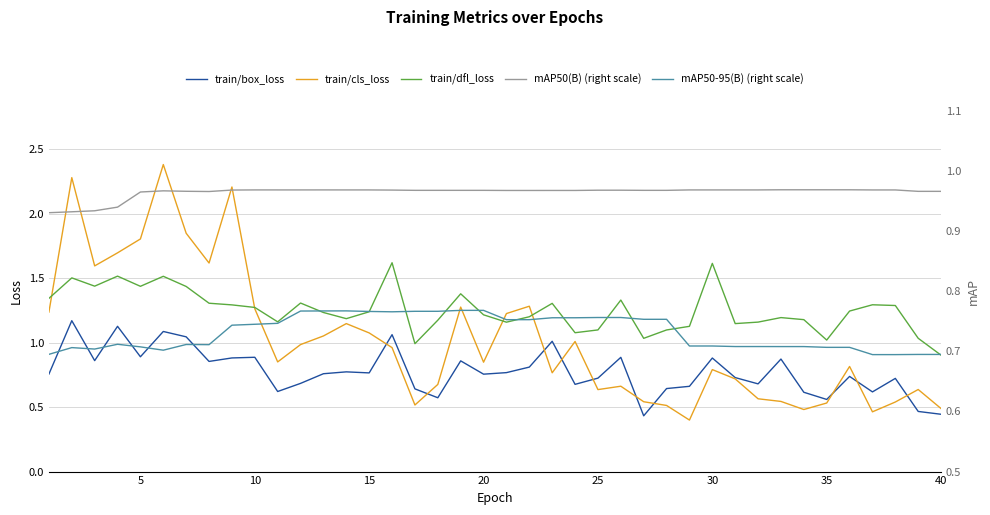

Reading right to left, extract all data points from this chart.

train/box_loss: 0.4	0.5	0.7	0.6	0.7	0.6	0.6	0.9	0.7	0.7	0.9	0.7	0.6	0.4	0.9	0.7	0.7	1.0	0.8	0.8	0.8	0.9	0.6	0.6	1.1	0.8	0.8	0.8	0.7	0.6	0.9	0.9	0.9	1.0	1.1	0.9	1.1	0.9	1.2	0.8
train/cls_loss: 0.5	0.6	0.5	0.5	0.8	0.5	0.5	0.5	0.6	0.7	0.8	0.4	0.5	0.5	0.7	0.6	1.0	0.8	1.3	1.2	0.8	1.3	0.7	0.5	1.0	1.1	1.1	1.1	1.0	0.9	1.3	2.2	1.6	1.8	2.4	1.8	1.7	1.6	2.3	1.2
train/dfl_loss: 0.9	1.0	1.3	1.3	1.2	1.0	1.2	1.2	1.2	1.1	1.6	1.1	1.1	1.0	1.3	1.1	1.1	1.3	1.2	1.2	1.2	1.4	1.2	1.0	1.6	1.2	1.2	1.2	1.3	1.2	1.3	1.3	1.3	1.4	1.5	1.4	1.5	1.4	1.5	1.3
mAP50(B) (right scale): 1.0	1.0	1.0	1.0	1.0	1.0	1.0	1.0	1.0	1.0	1.0	1.0	1.0	1.0	1.0	1.0	1.0	1.0	1.0	1.0	1.0	1.0	1.0	1.0	1.0	1.0	1.0	1.0	1.0	1.0	1.0	1.0	1.0	1.0	1.0	1.0	0.9	0.9	0.9	0.9
mAP50-95(B) (right scale): 0.7	0.7	0.7	0.7	0.7	0.7	0.7	0.7	0.7	0.7	0.7	0.7	0.8	0.8	0.8	0.8	0.8	0.8	0.8	0.8	0.8	0.8	0.8	0.8	0.8	0.8	0.8	0.8	0.8	0.7	0.7	0.7	0.7	0.7	0.7	0.7	0.7	0.7	0.7	0.7